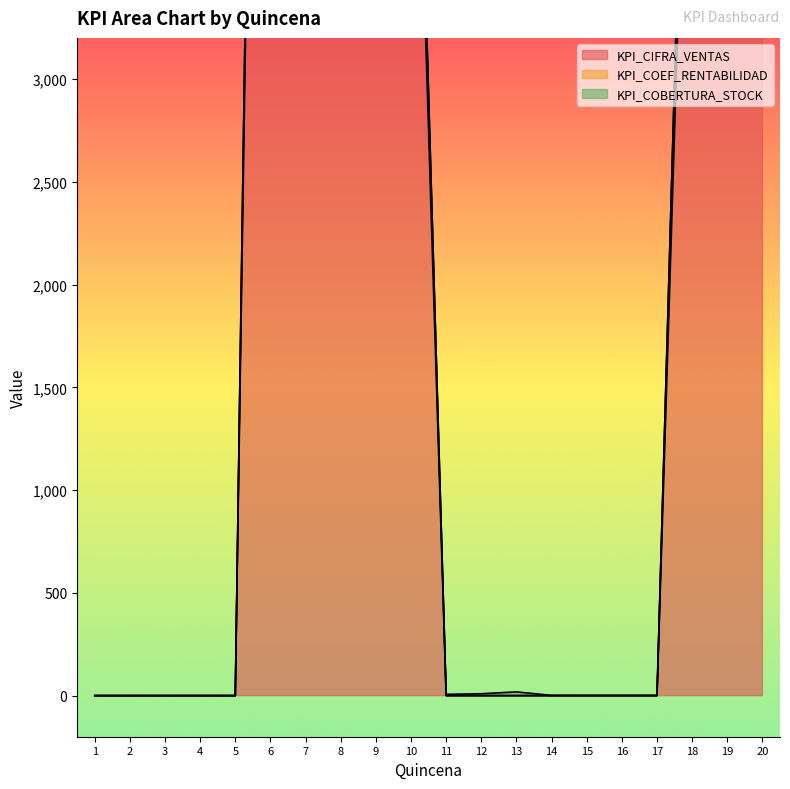

What is the value of the KPI_COEF_RENTABILIDAD point at the 8th from the left?

247.0